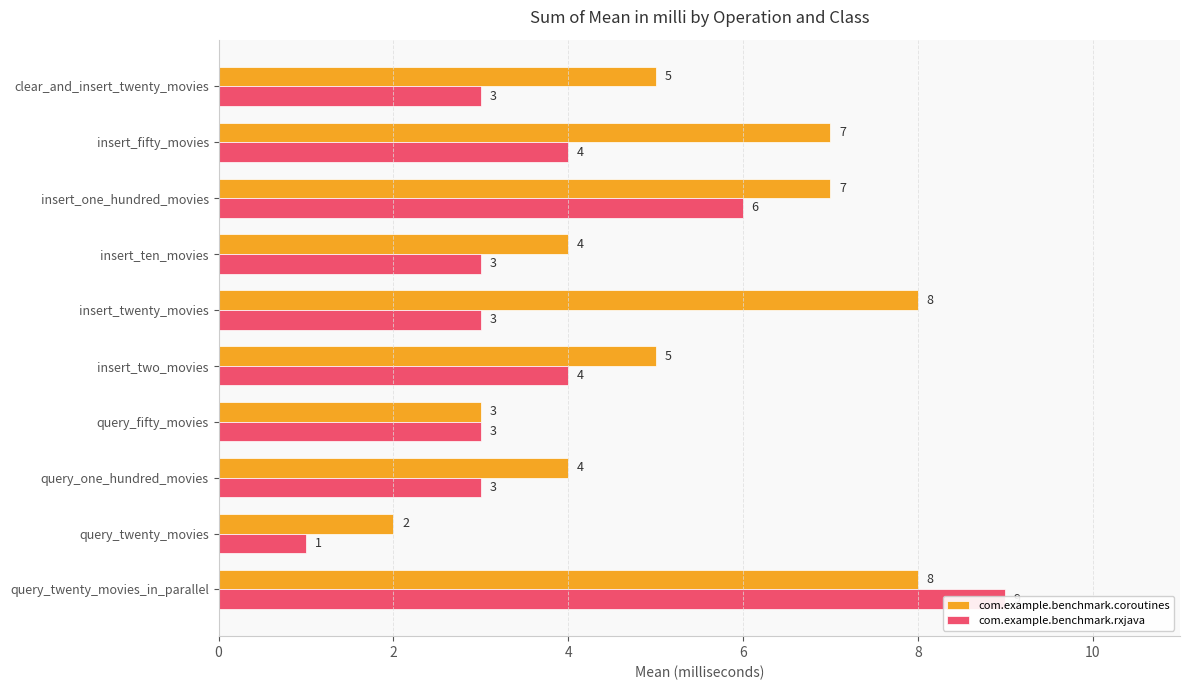

At how many categories does at least one series exceed 1?

10